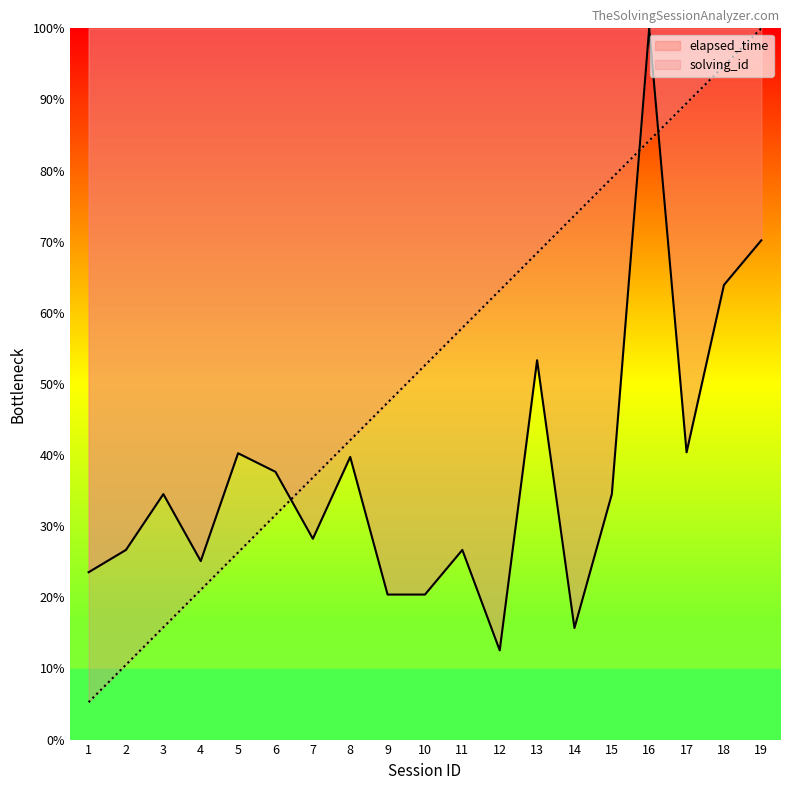

True or false: solving_id has a value of 84.2 at 16.

True